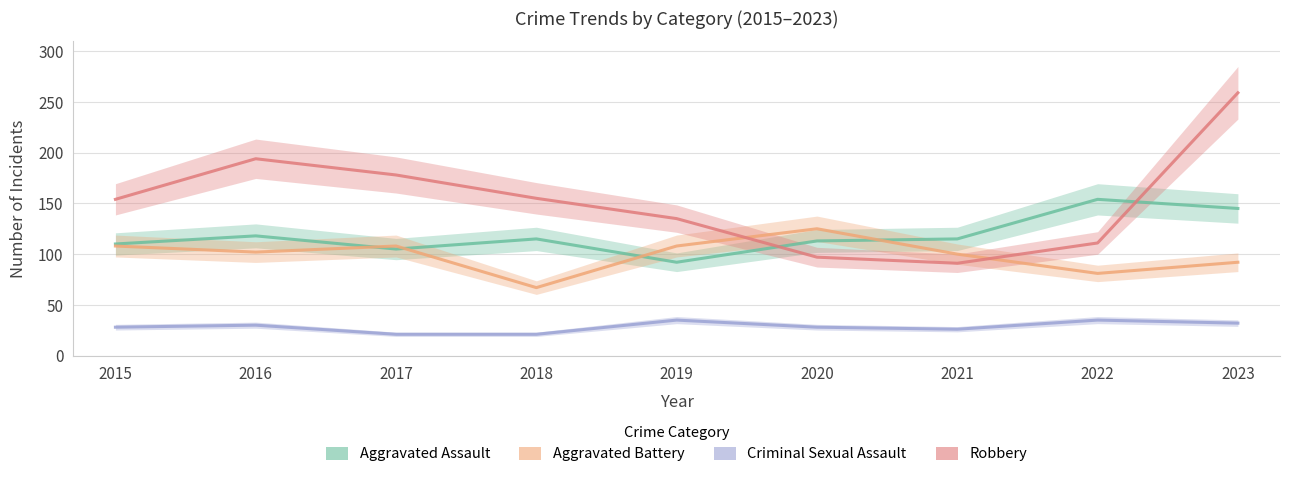

Read the Aggravated Battery value at 2020.

125